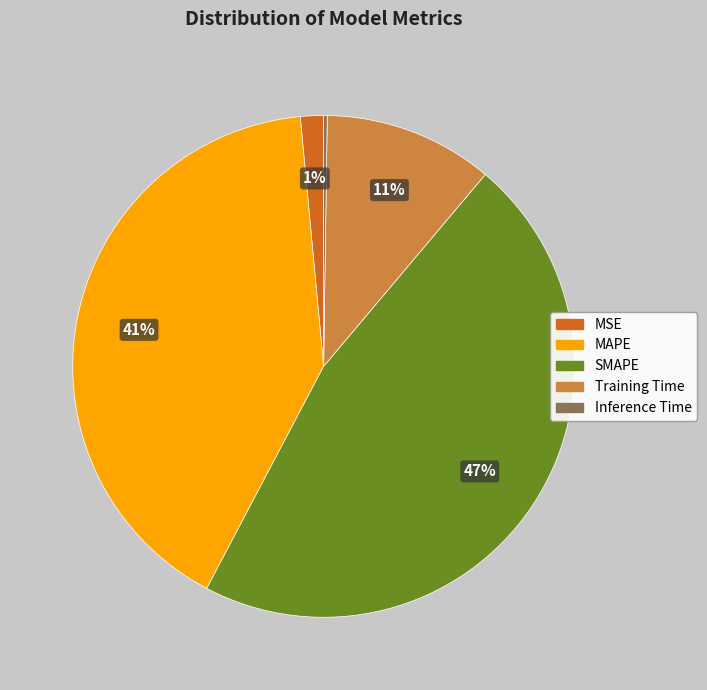

The MSE slice represents 16% of the pie. True or false?

False